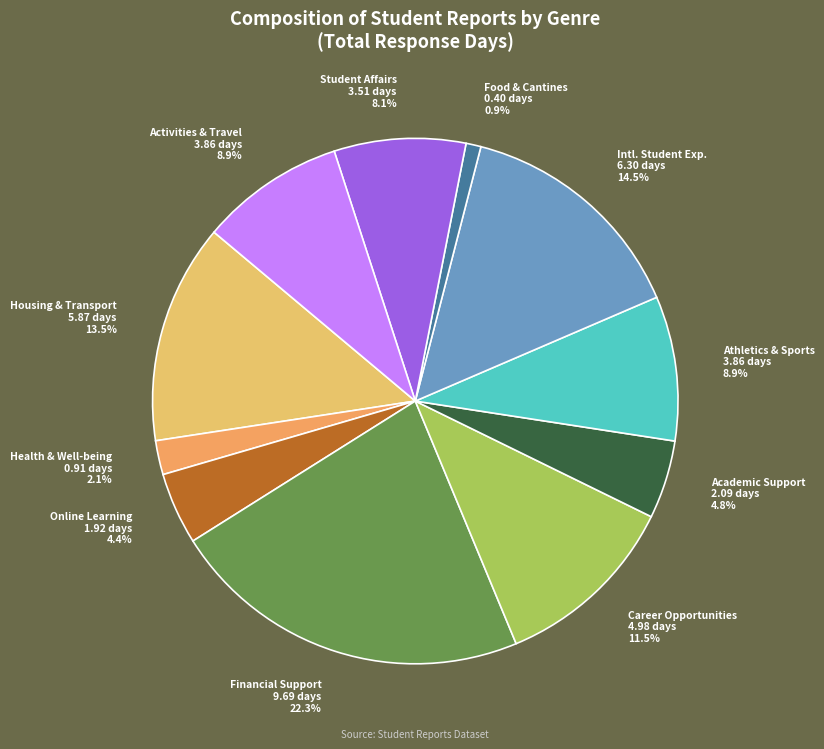

What is the ratio of the value at Intl. Student Exp. to the value at Career Opportunities?

1.3